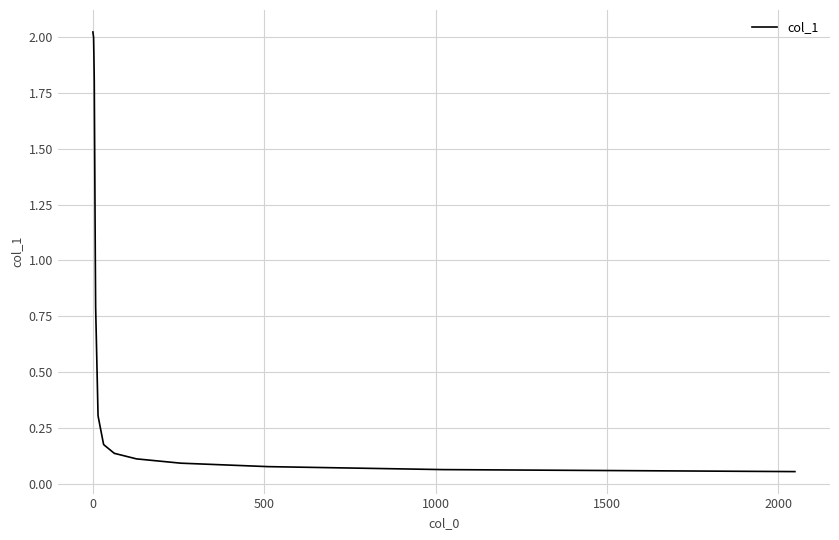

How many lines are shown in the chart?

1